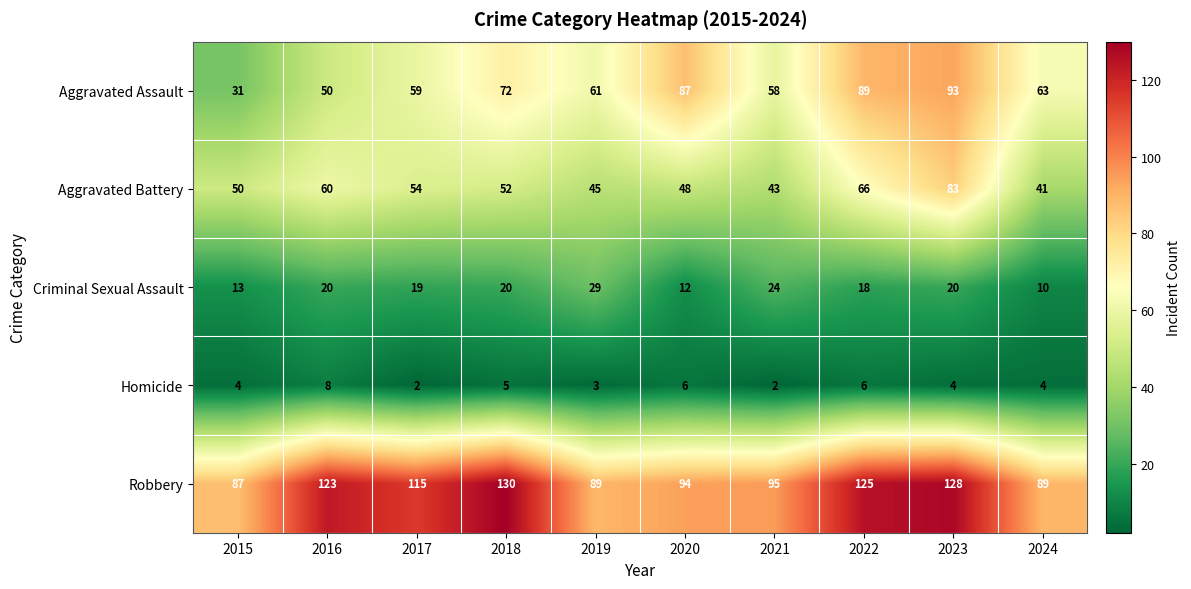

What is the difference between the highest and lowest values at 2016?

115